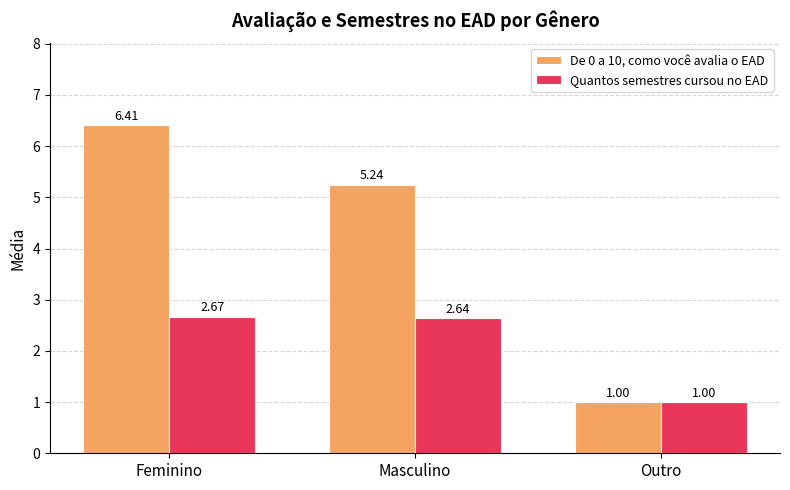

What position from the right is Masculino?

2